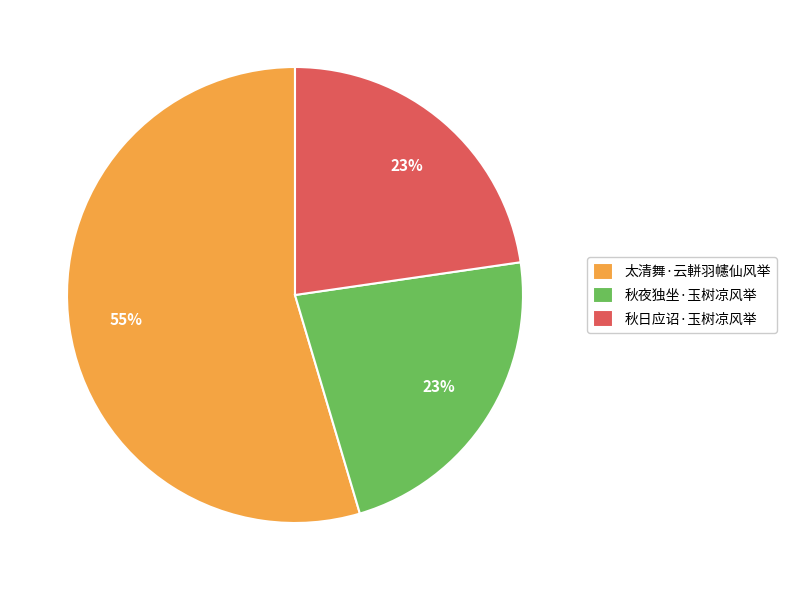

To the nearest percent, what percentage of the pie is 秋日应诏·玉树凉风举?

23%